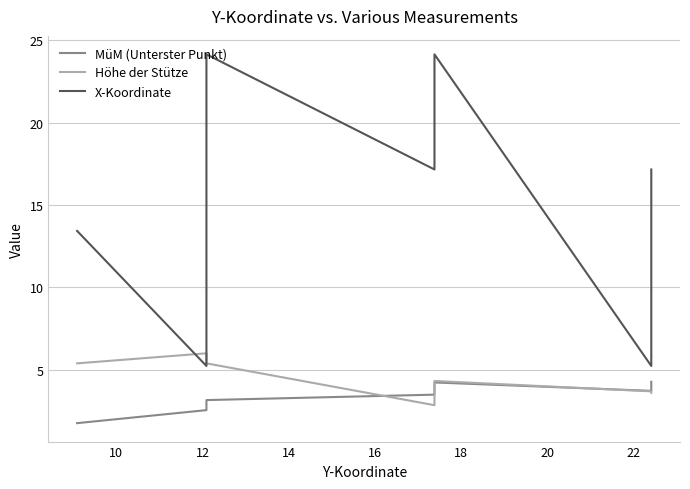

What is the value of the MüM (Unterster Punkt) point at the 2nd from the left?

2.5